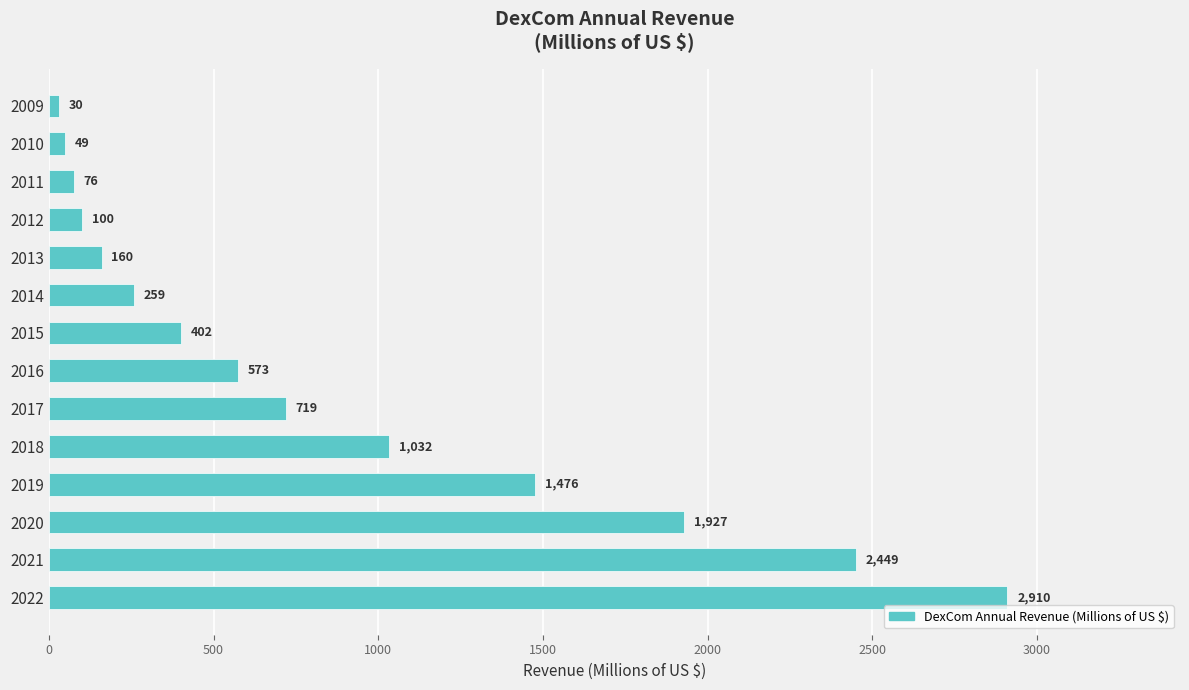

What is the average value?

869